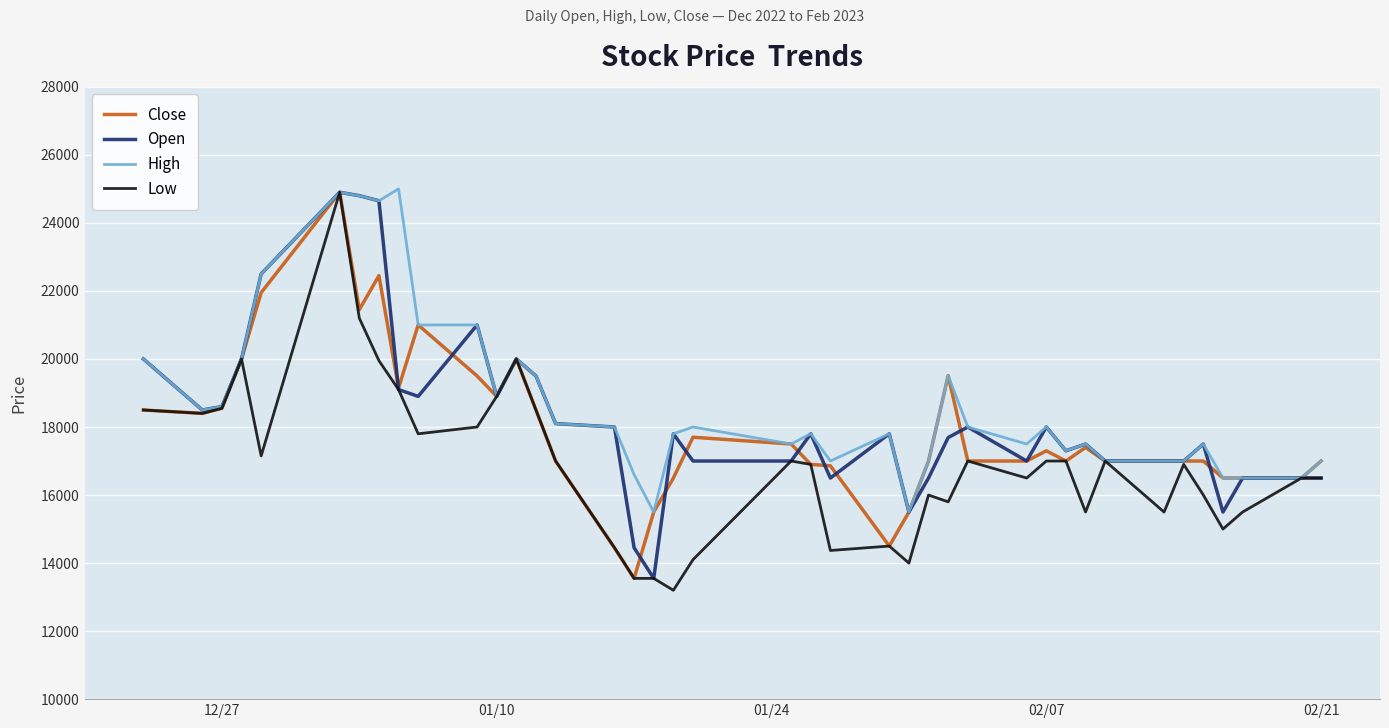

What is the highest value of the Open series?

24900